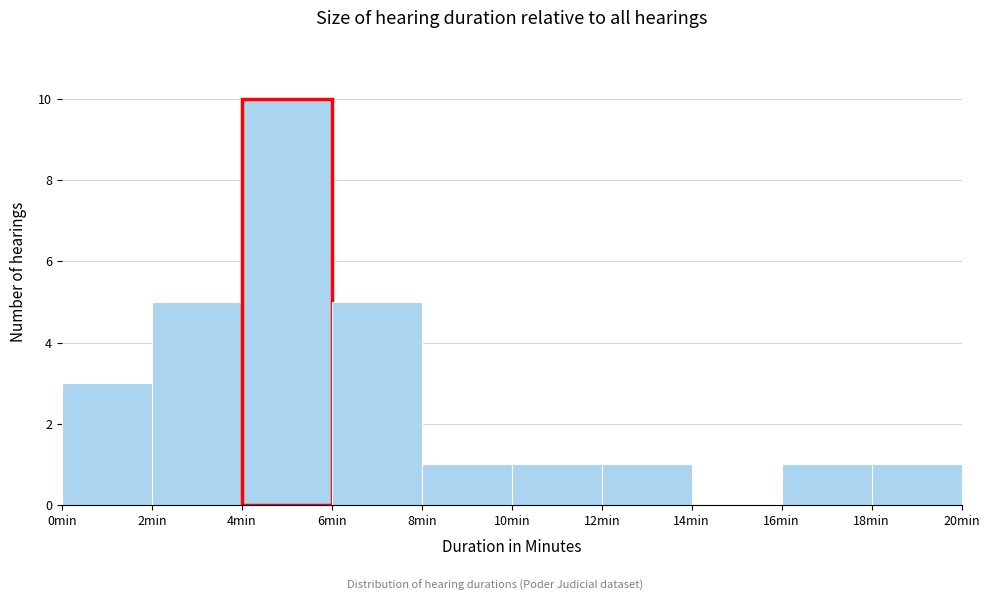

Over which range of the x-axis is the bar tallest?

4 to 6